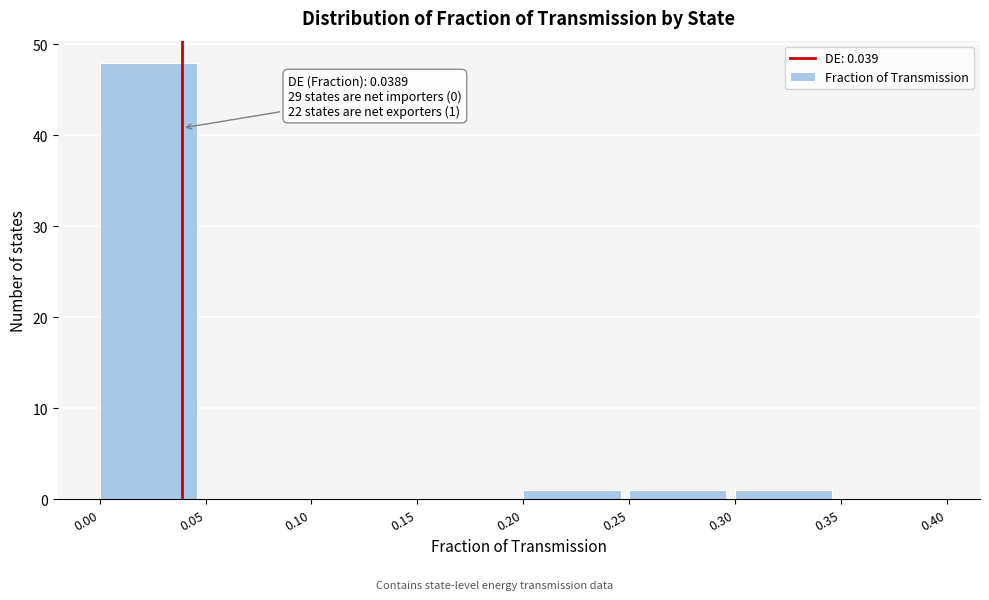

Which range on the x-axis has the tallest bar?

0.00 to 0.05